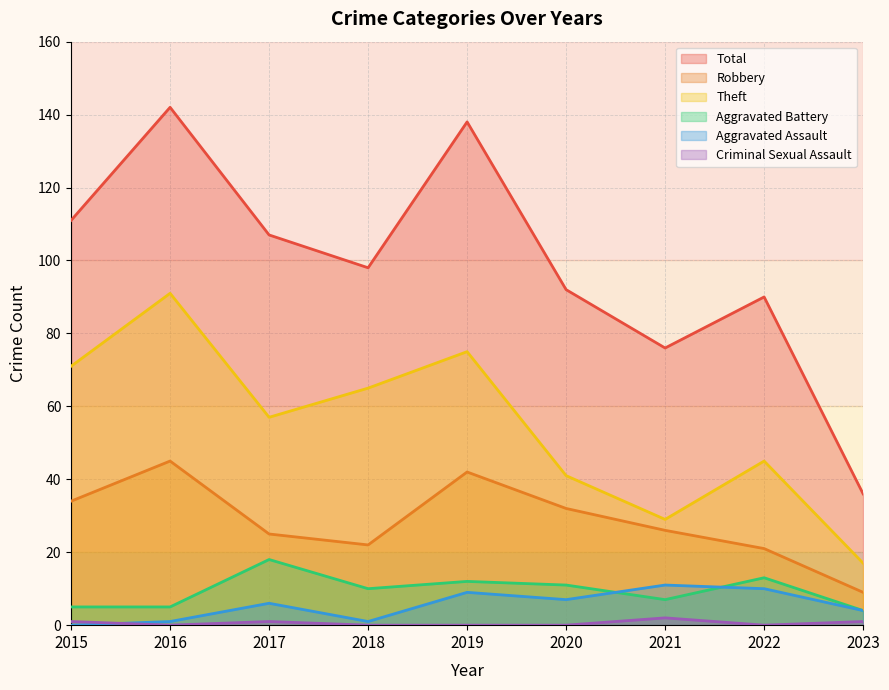

At how many categories does at least one series exceed 107?

3